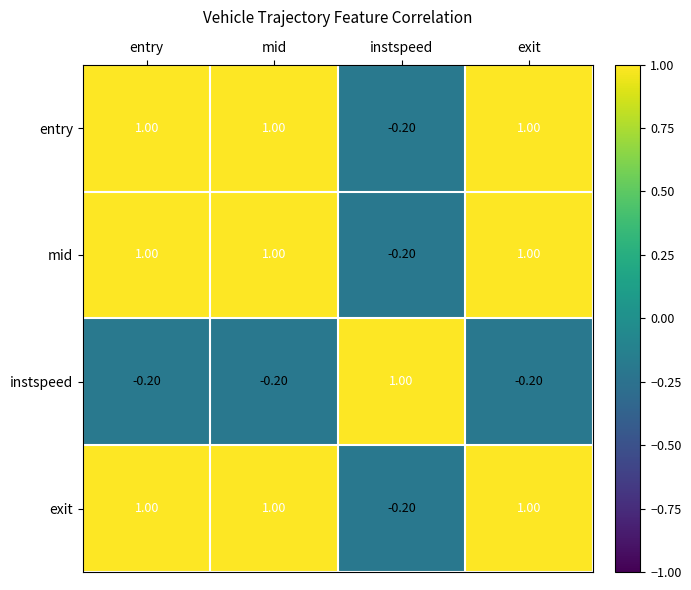

At how many categories does at least one series exceed 0?

4